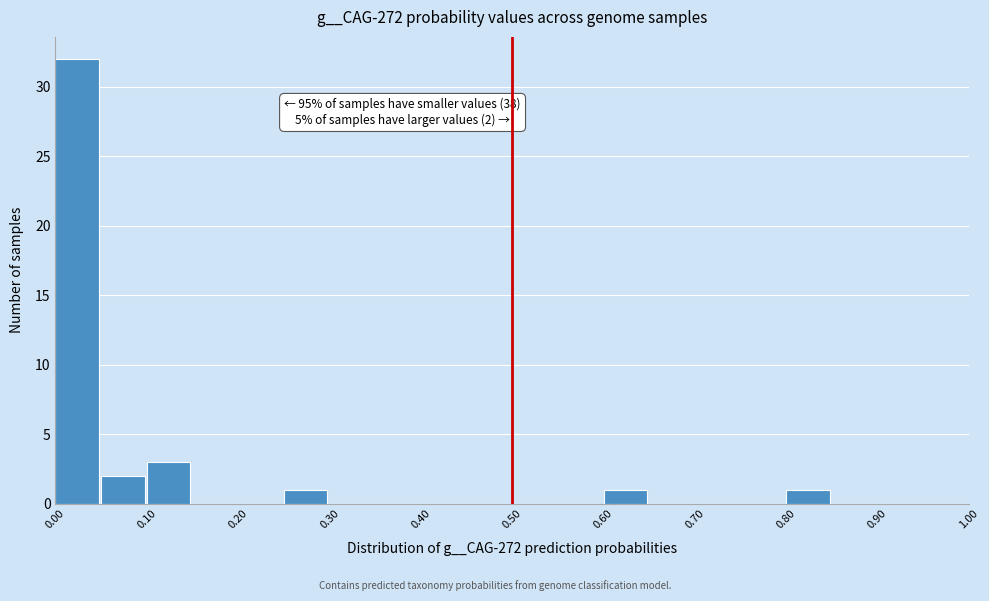

Which range on the x-axis has the tallest bar?

0.00 to 0.05